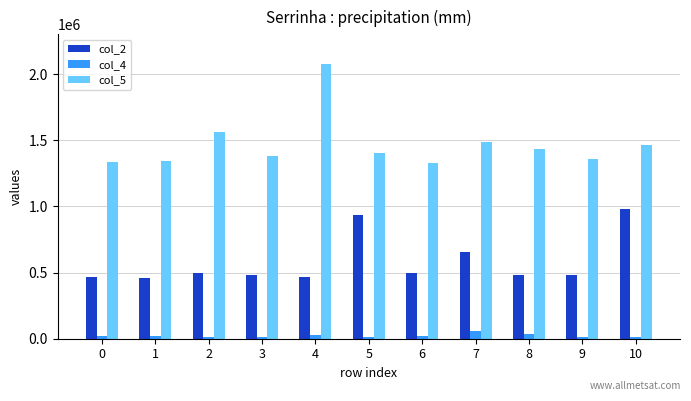

What is the maximum value shown in the chart?

2079125